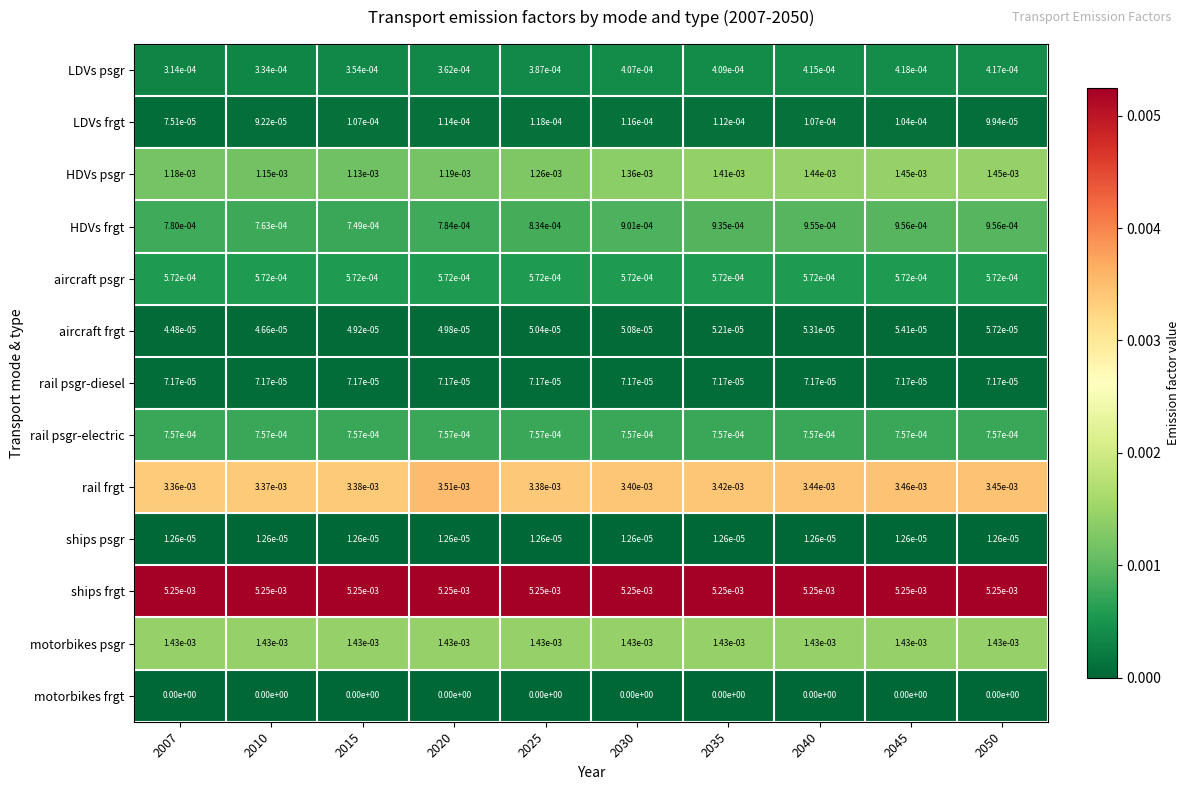

True or false: rail psgr-electric has a value of 0.0 at 2010.

True